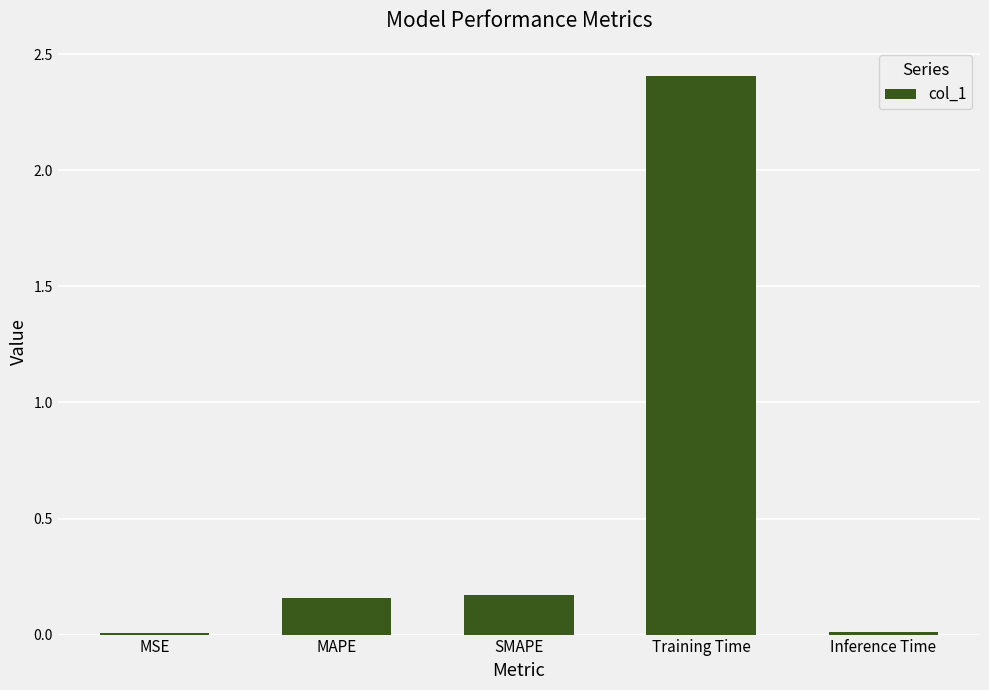

The chart shows a value of 2.4 at Training Time. True or false?

True